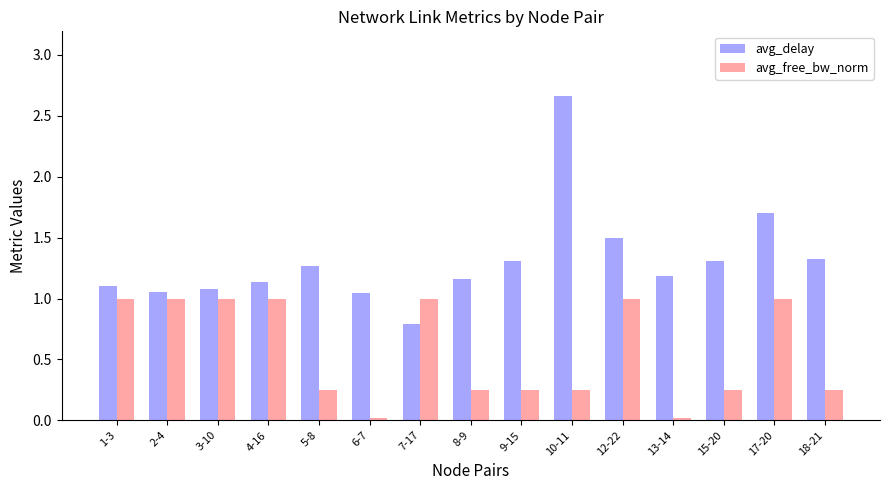

What is the label of the 12th bar from the left?

13-14